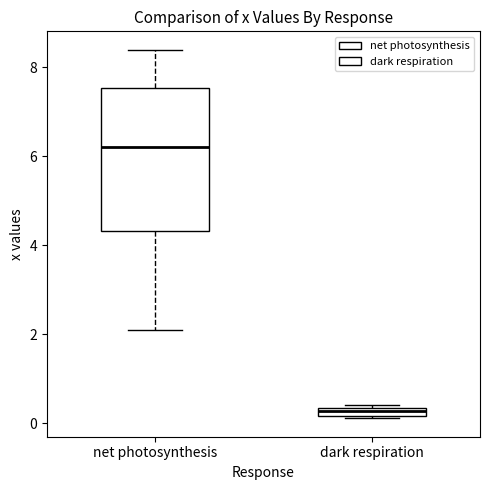

Which box has the lowest median line?

dark respiration